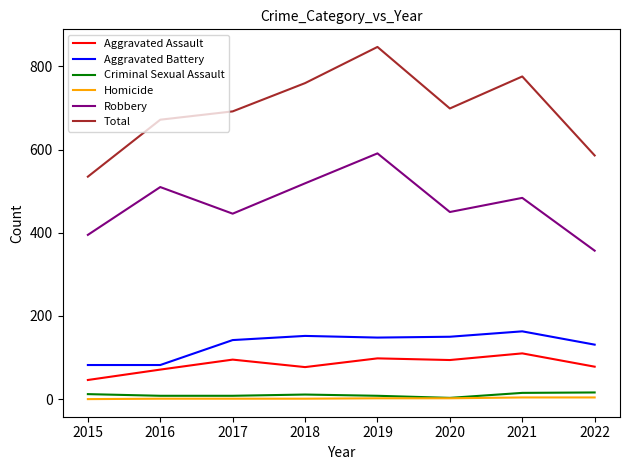

At which category does Total reach its first local valley?

2020